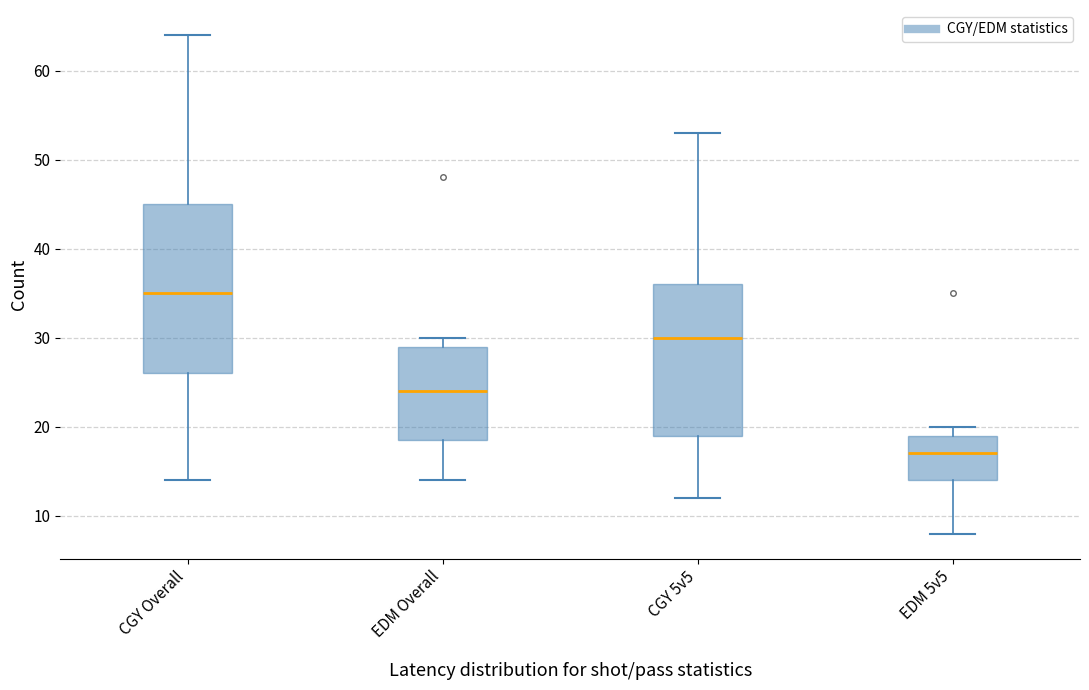

Where does the upper whisker of the box for CGY 5v5 end on the y-axis? The values are not printed on the chart, so give them approximately, as read against the axis.

53